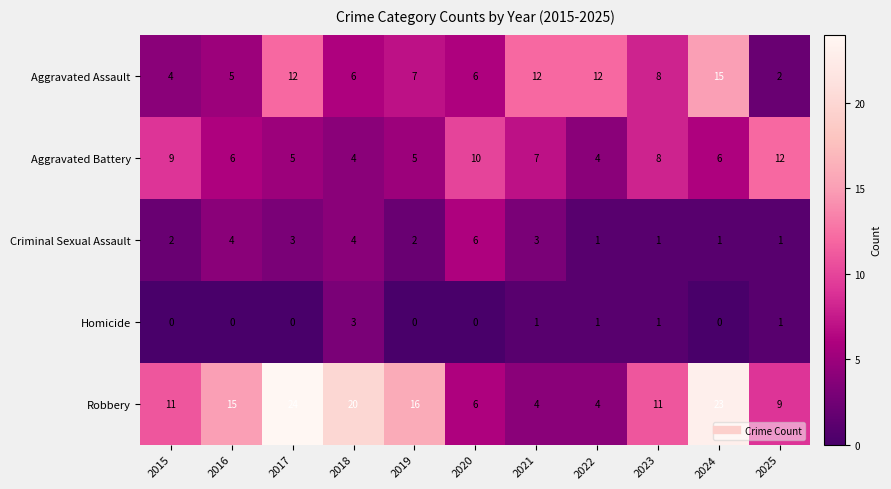

What is the average value of the Criminal Sexual Assault series?

3